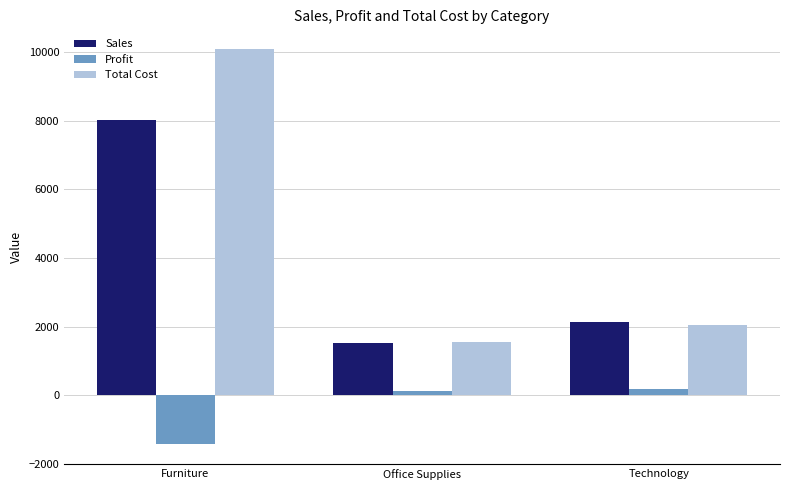

The Sales series shows 8030.2 at Furniture. True or false?

True